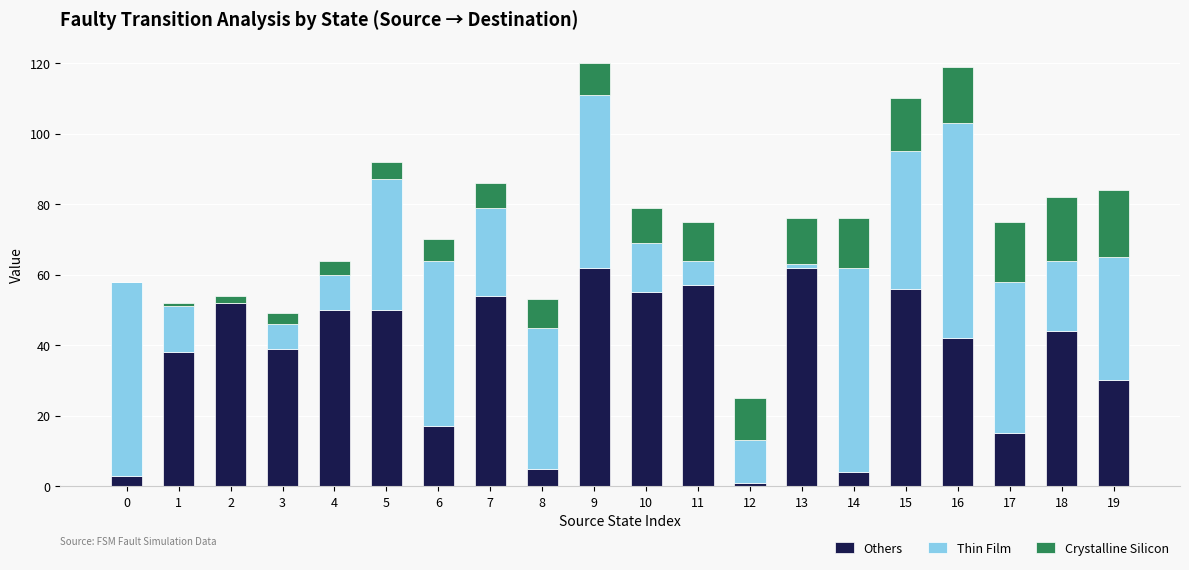

What is the total value across all series at 2?

54